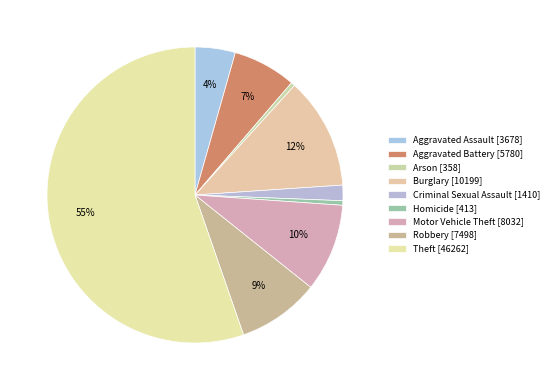

Which slice is the smallest?

Arson